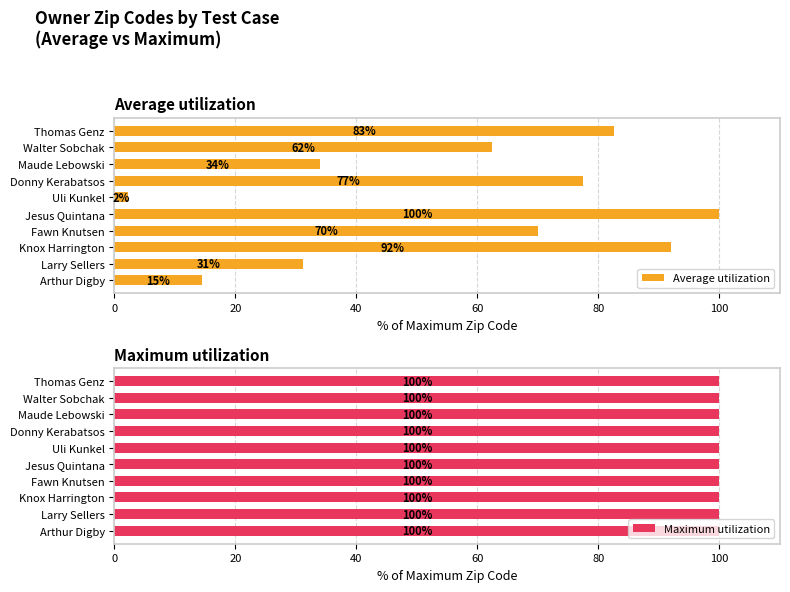

What is the difference between the Average utilization values at Larry Sellers and Uli Kunkel?

29.0